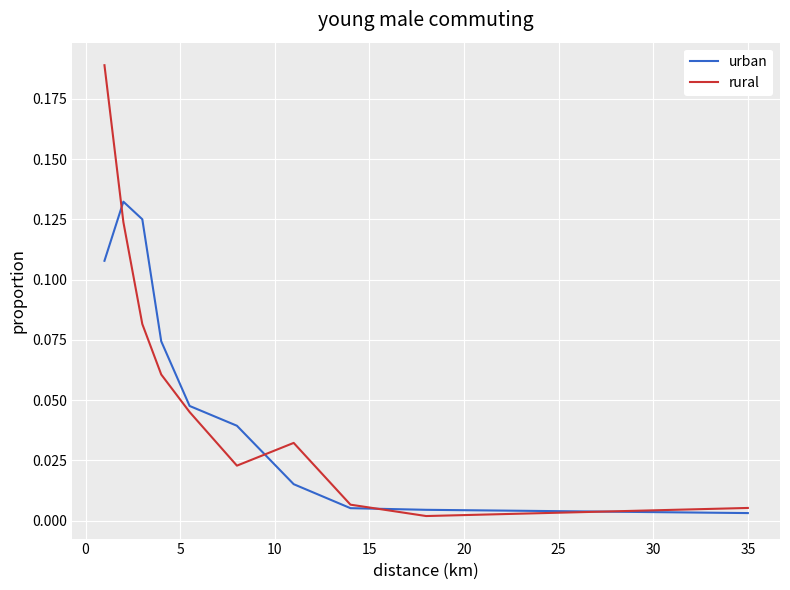

Which series has the largest range (max minus min)?

rural